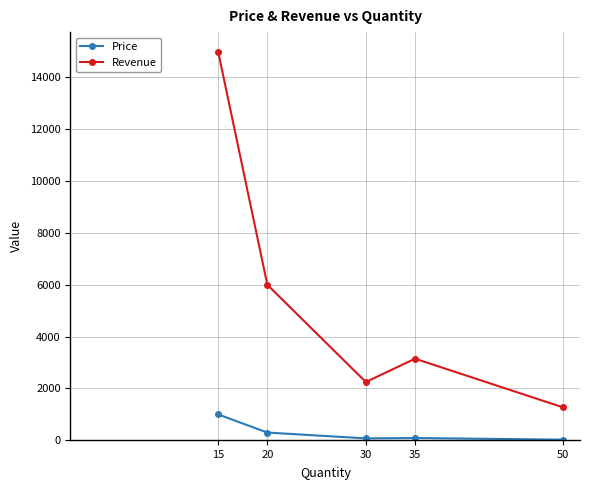

What is the total value across all series at 50?

1300.5